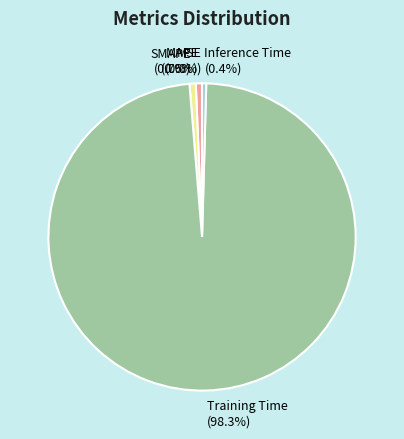

Is Training Time (98.3%) the majority of the pie?

Yes